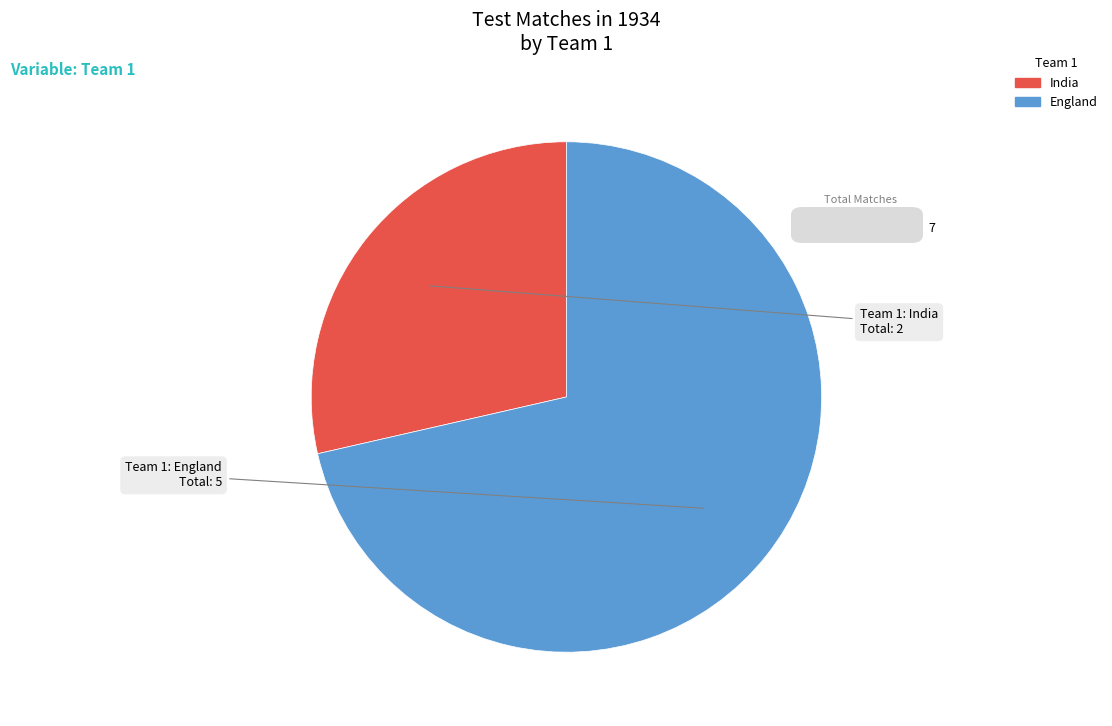

What is the smallest slice in the pie chart?

India